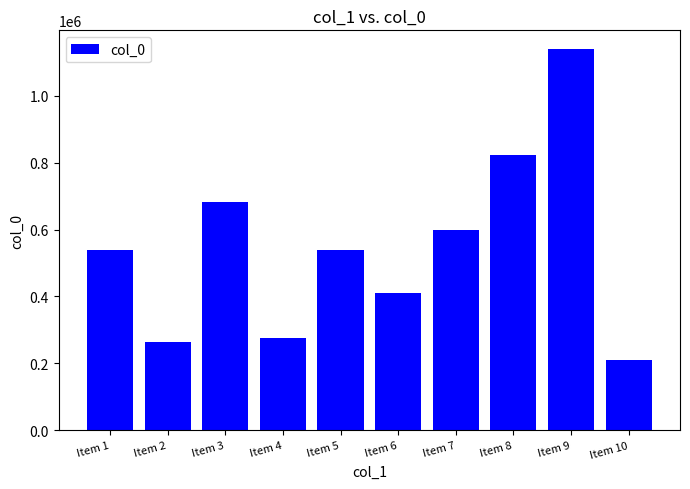

How many bars are there in total?

10